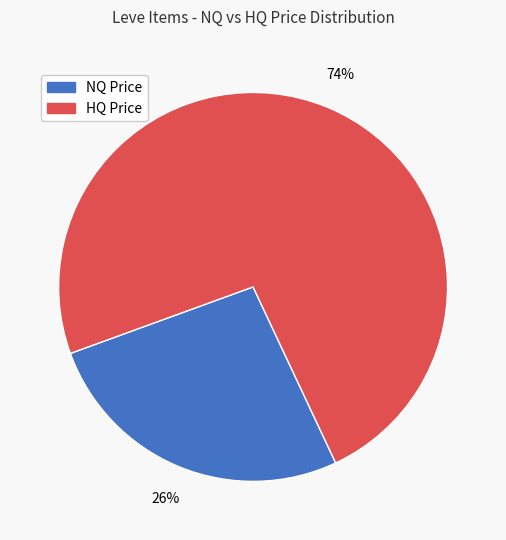

True or false: HQ Price accounts for 74% of the total.

True